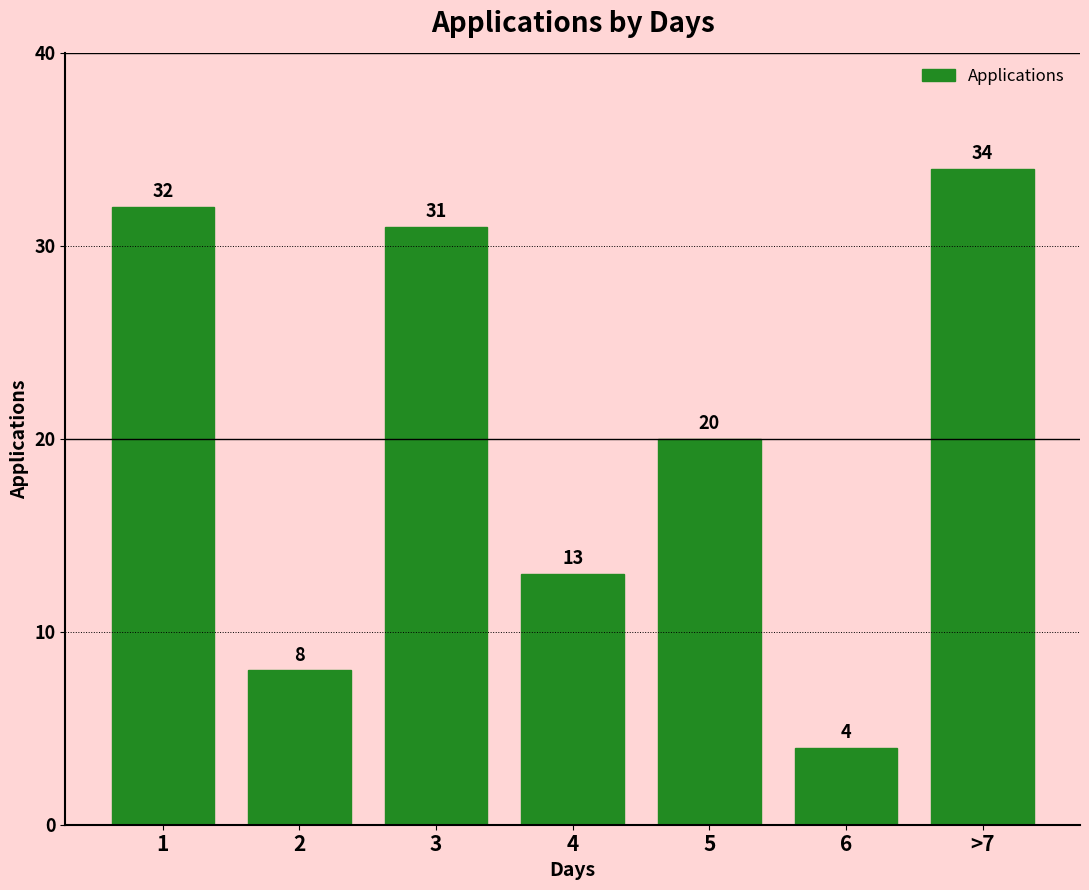

Rank the categories by value from highest to lowest.

>7, 1, 3, 5, 4, 2, 6